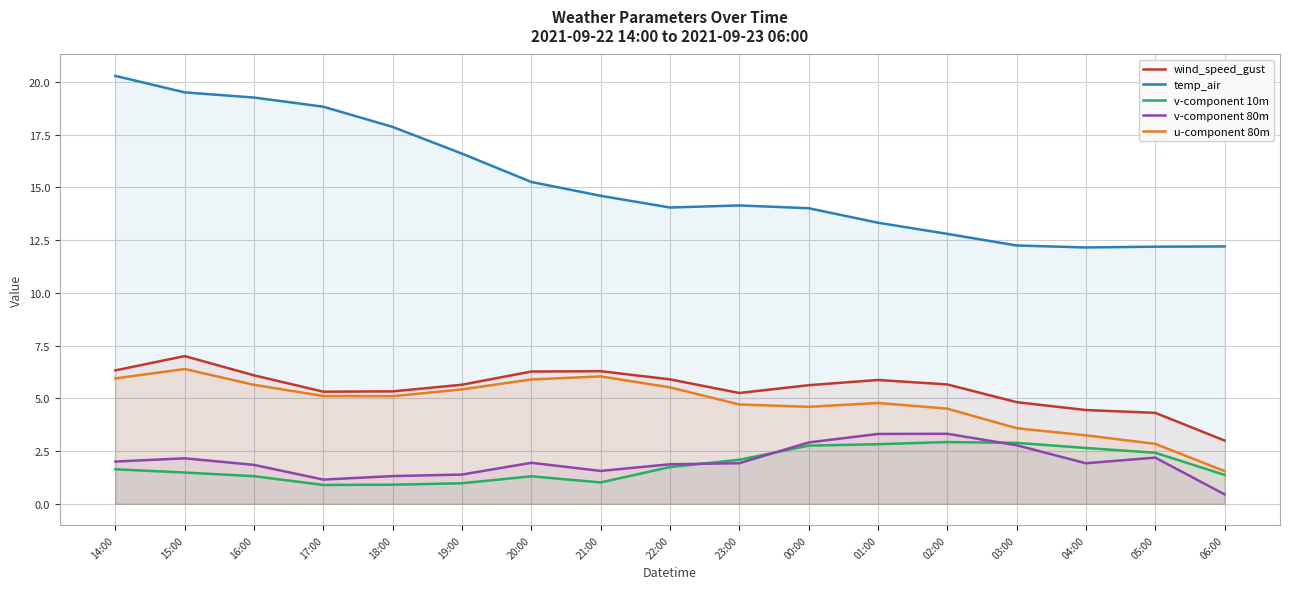

How many interior local peaks does the temp_air series have?

1